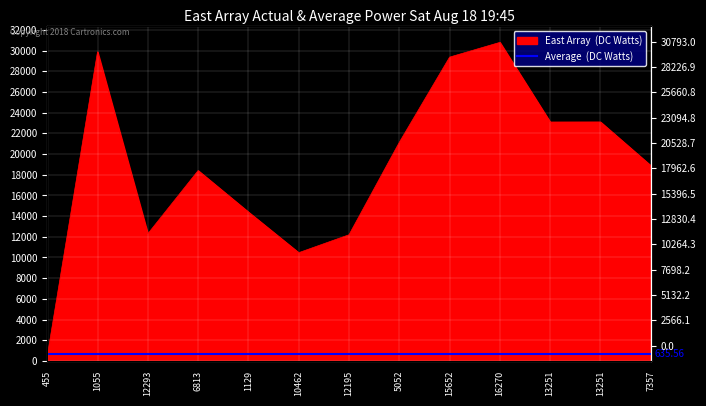

Which label corresponds to the largest value in the chart?

16270